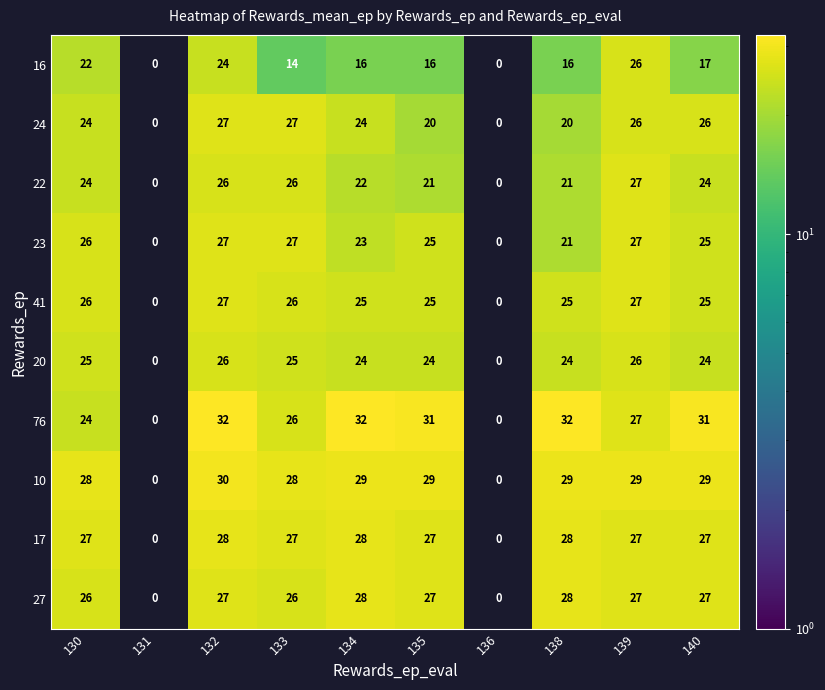

Where does the 23 series first go above 25?

130